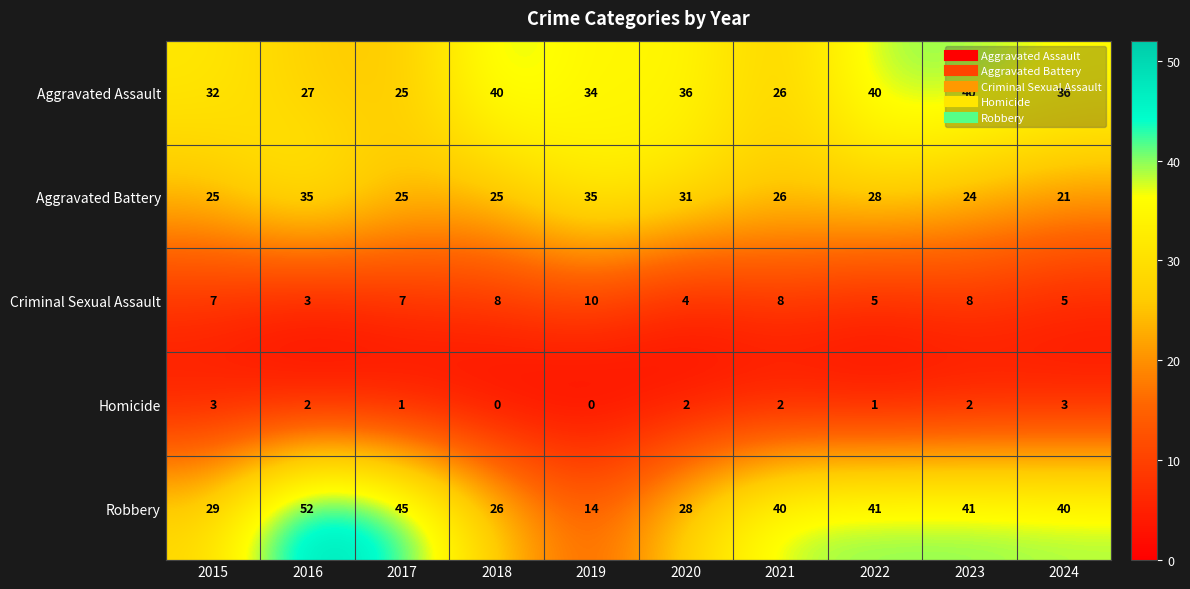

Which category has the lowest value in the Aggravated Battery series?

2024